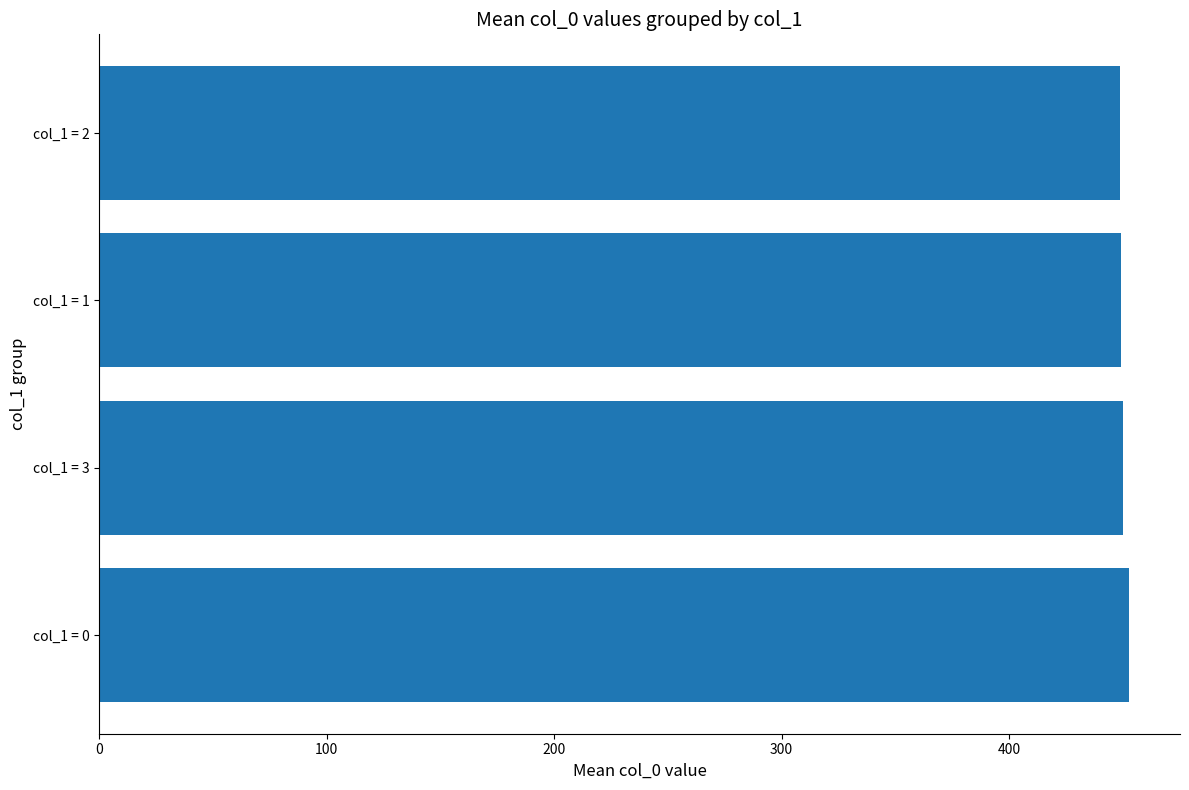

What is the sum of the values at col_1 = 0 and col_1 = 3?

902.4